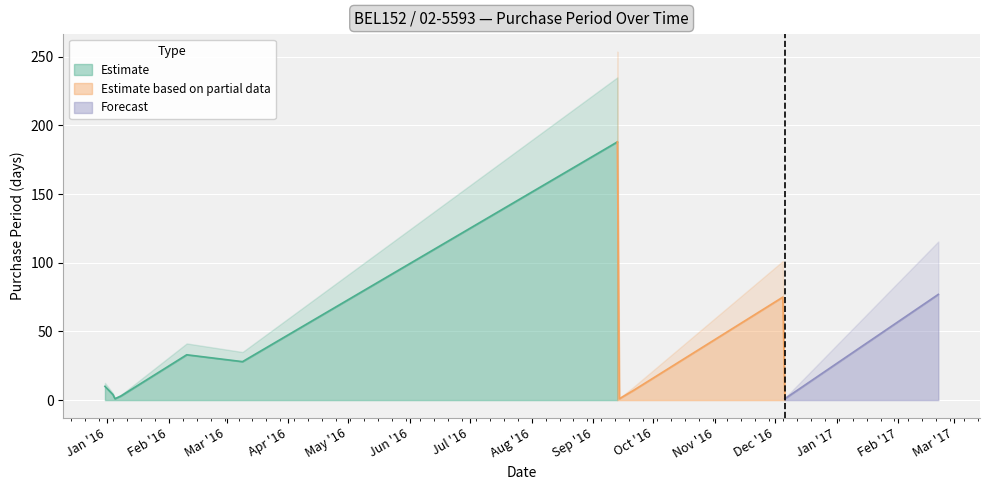

List the labels in order of value, largest first.

2016-09-13, 2017-02-21, 2016-12-05, 2016-02-10, 2016-03-09, 2015-12-31, 2016-09-21, 2016-01-04, 2016-01-08, 2016-01-05, 2016-09-14, 2016-12-06